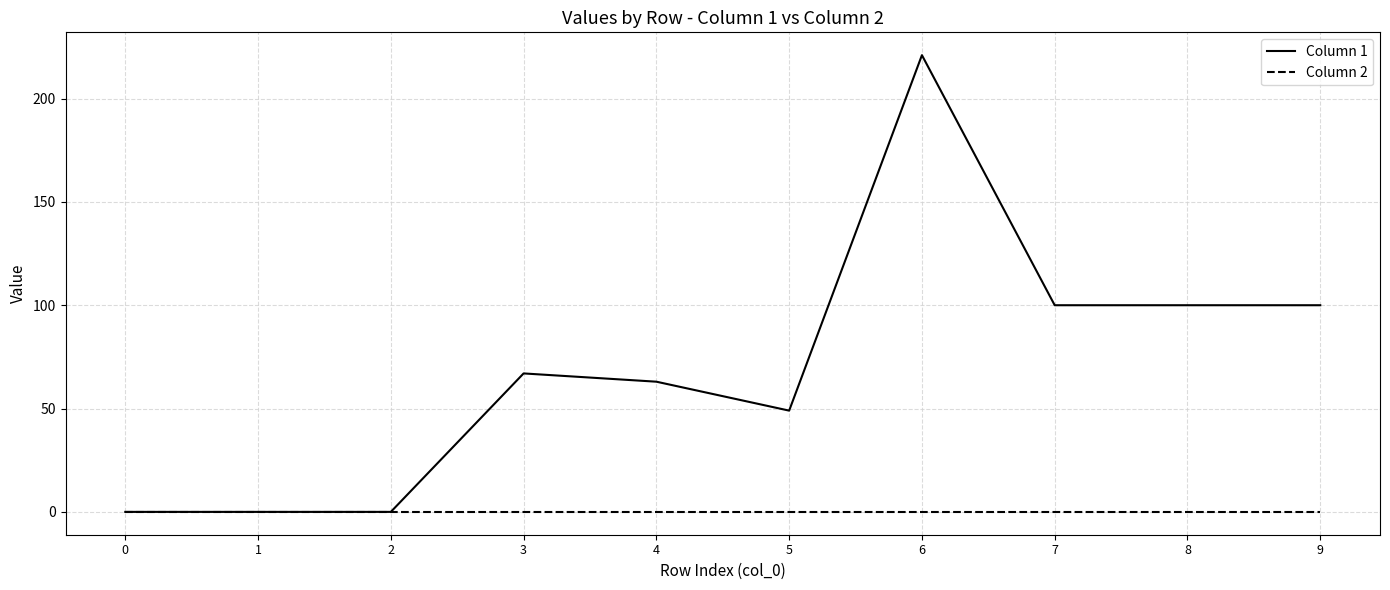

List the series in order of their peak value, highest first.

Column 1, Column 2